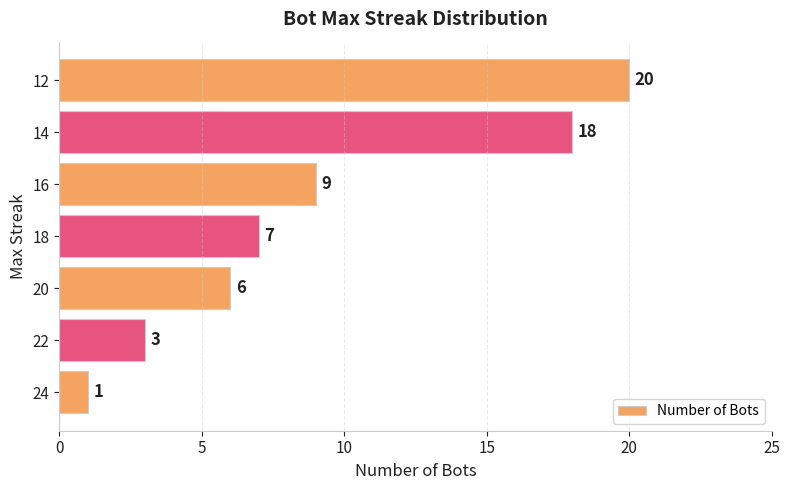

Reading top to bottom, what are all the values shown in this chart?

12=20	14=18	16=9	18=7	20=6	22=3	24=1